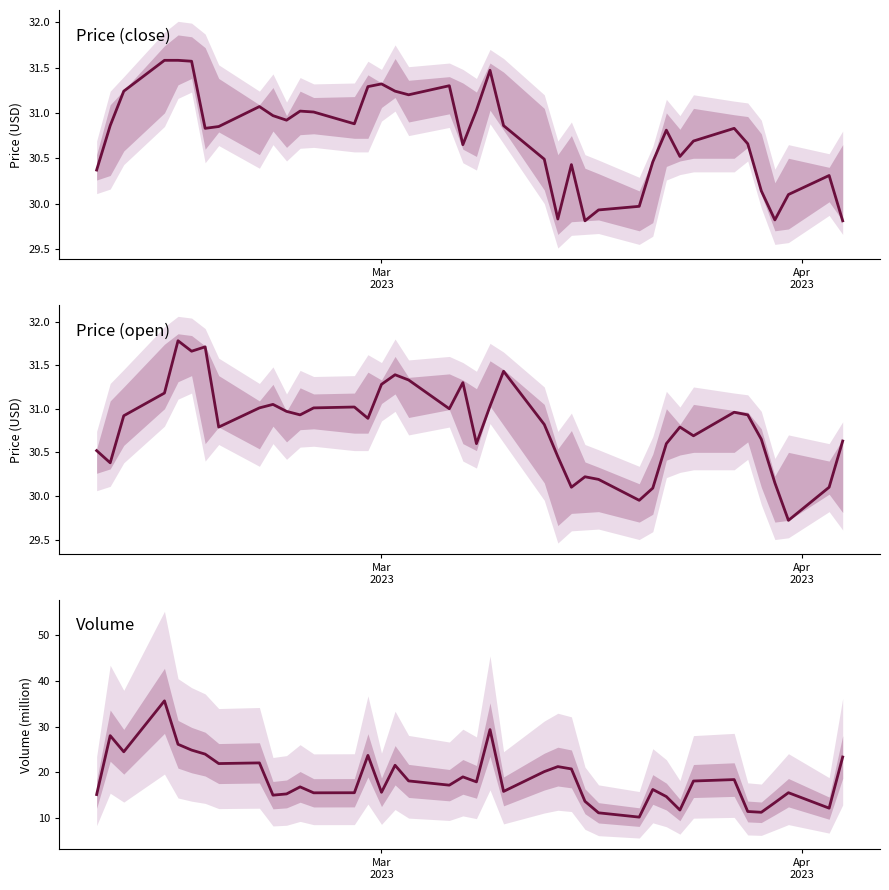

What is the greatest value displayed?

35.7